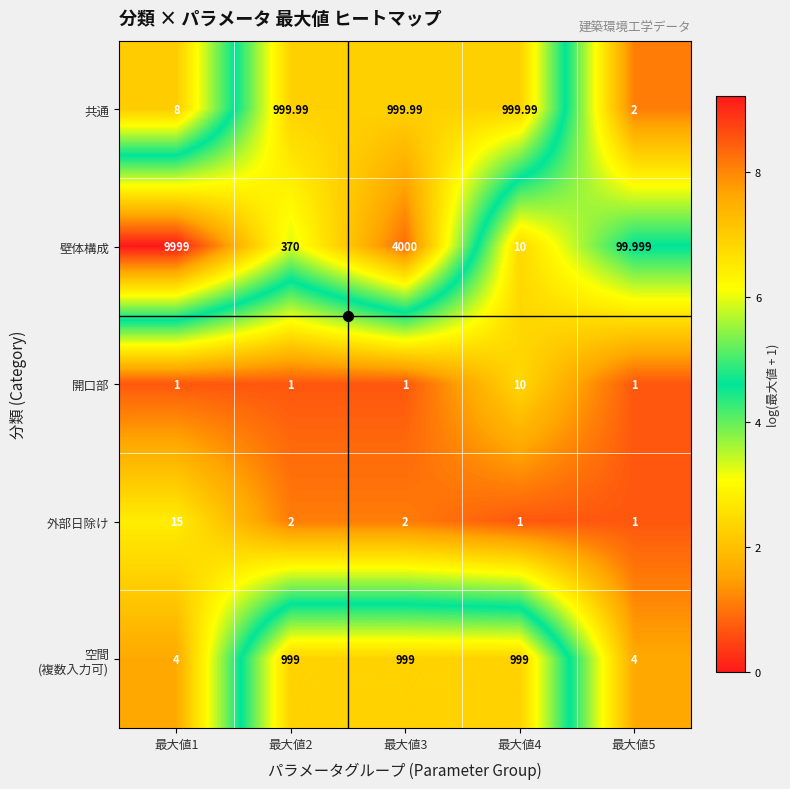

Which series has the widest spread of values?

壁体構成